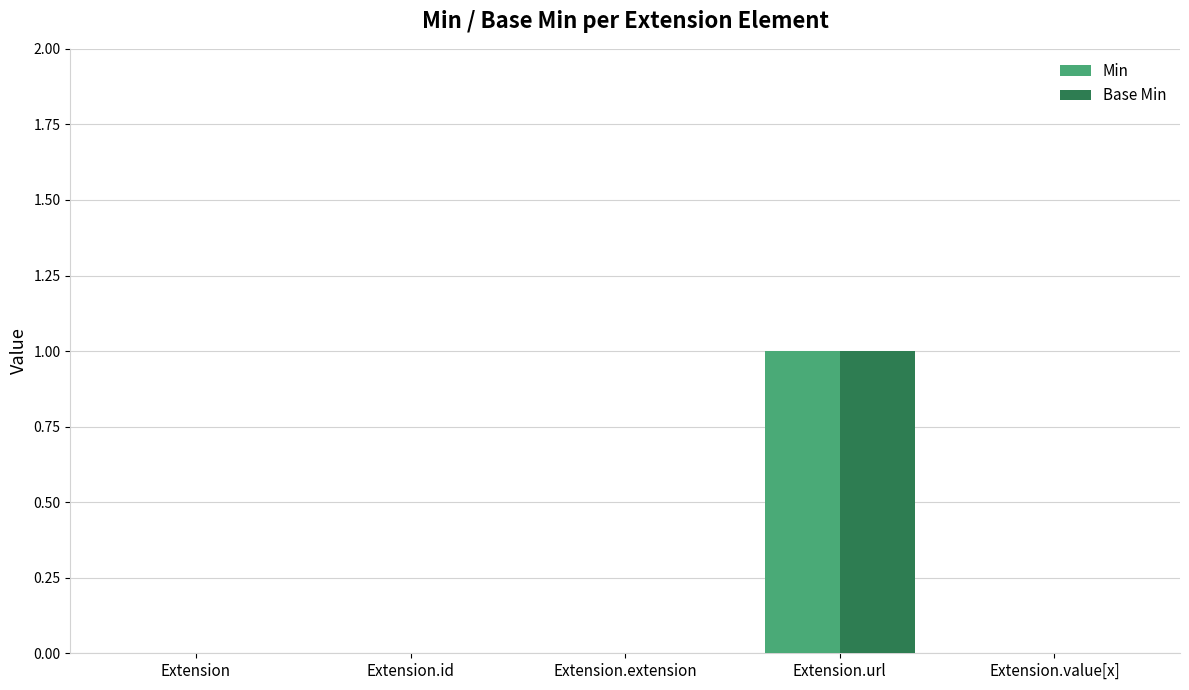

How many Base Min values are between 0 and 1?

5